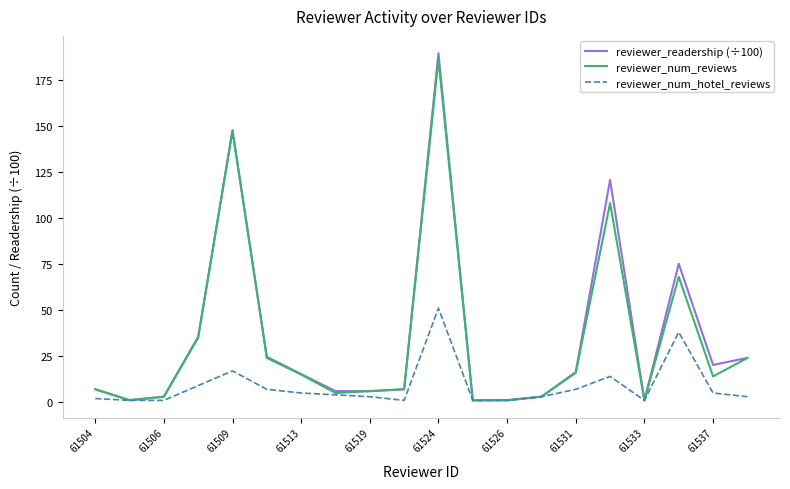

Which series has the widest spread of values?

reviewer_readership (÷100)